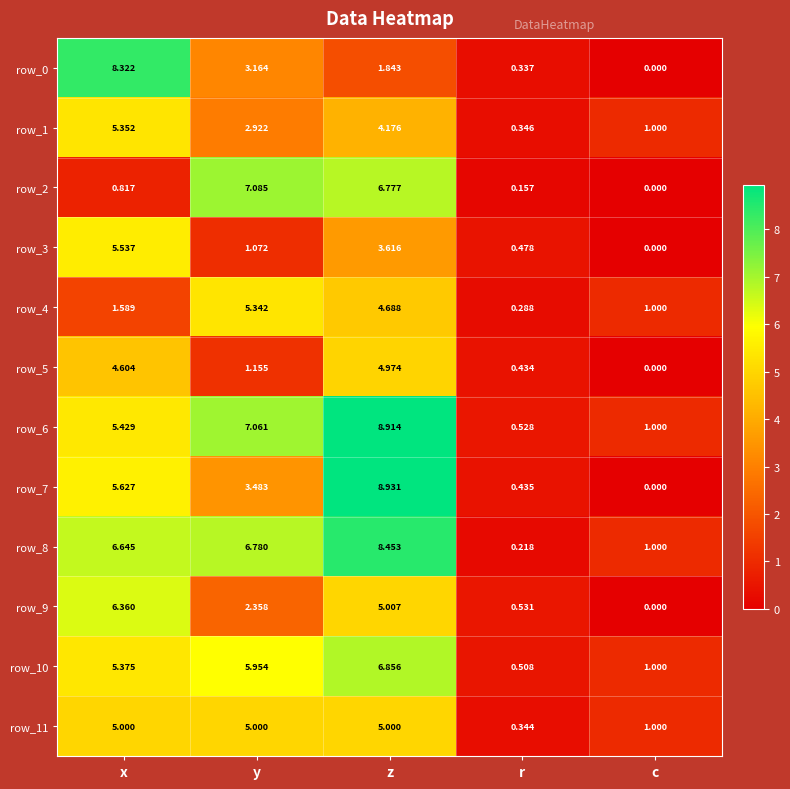

Where does the row_10 series first go above 5?

x